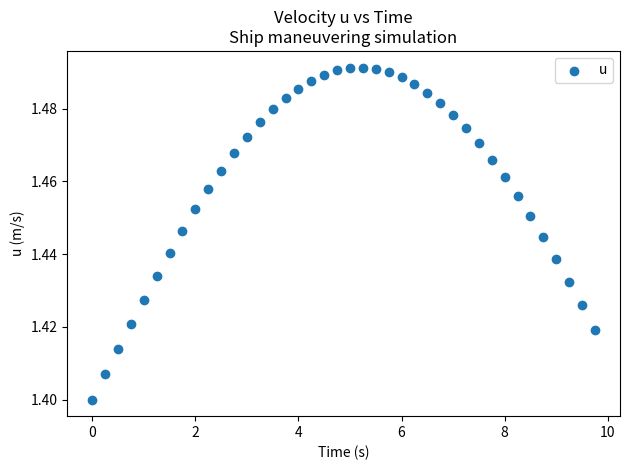

What is the range of X values (max minus min)?

9.8